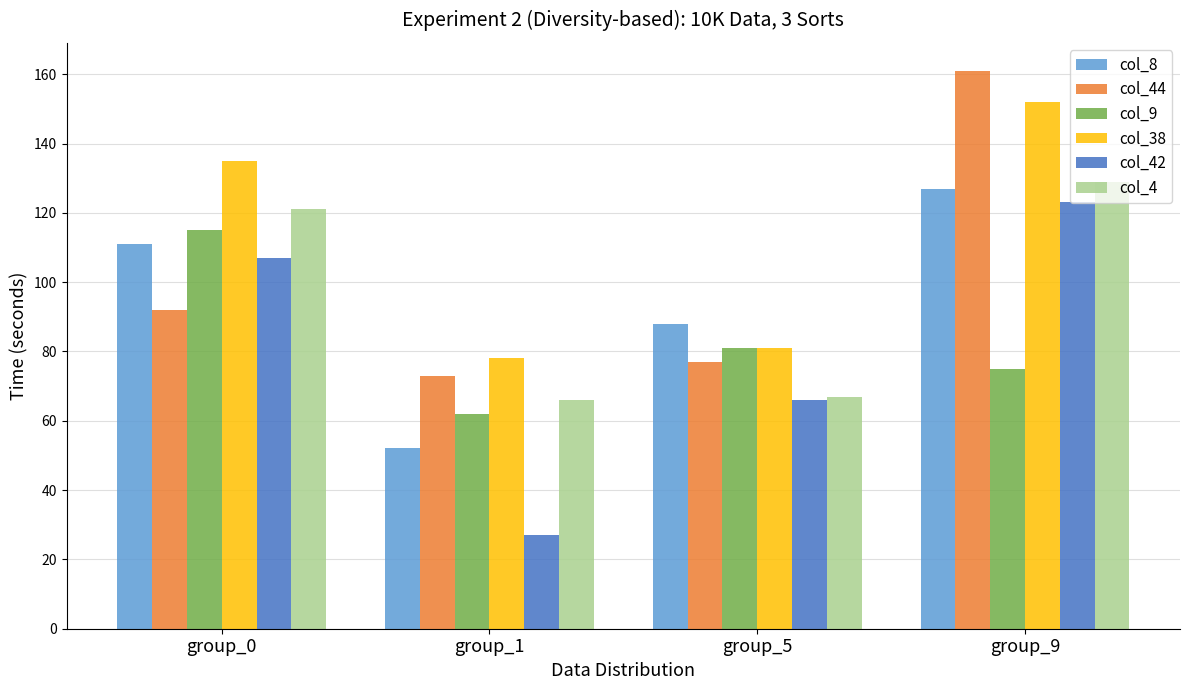

What value does the col_4 series have at group_5, to the nearest 5?

65